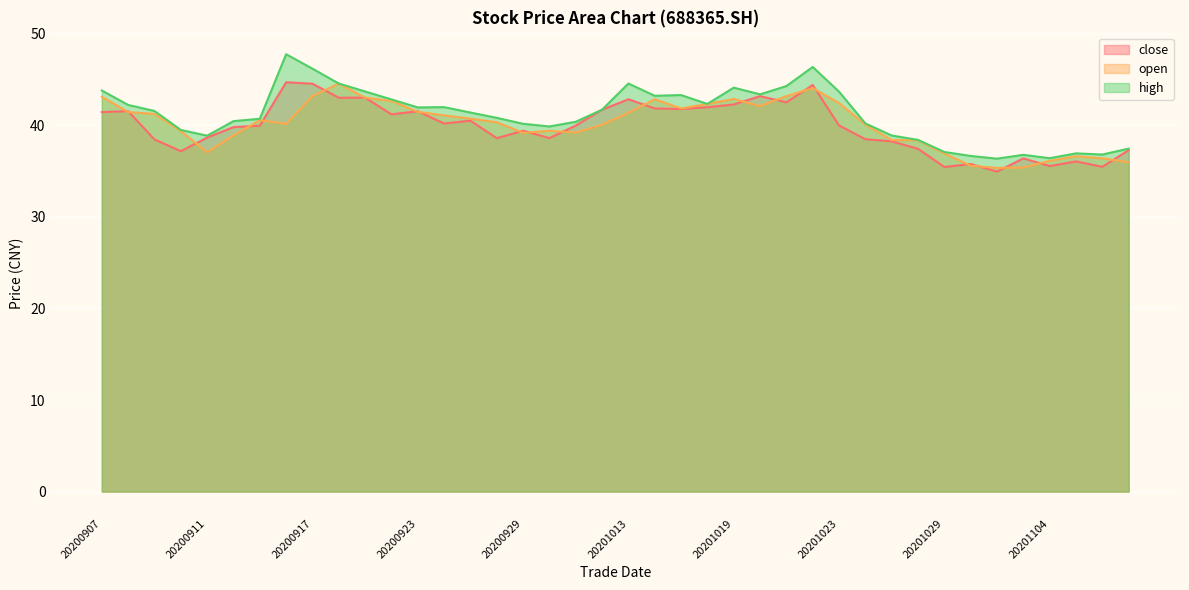

The value of high at 20200915 is 70.9. True or false?

False